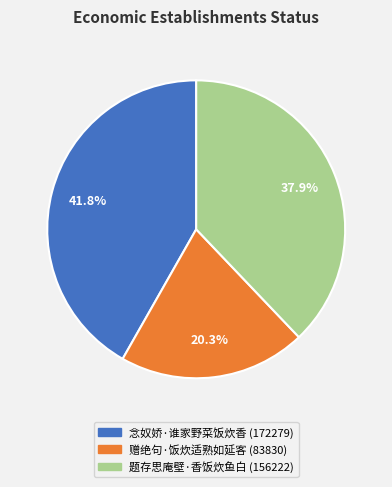

To the nearest percent, what is the average slice percentage?

33%